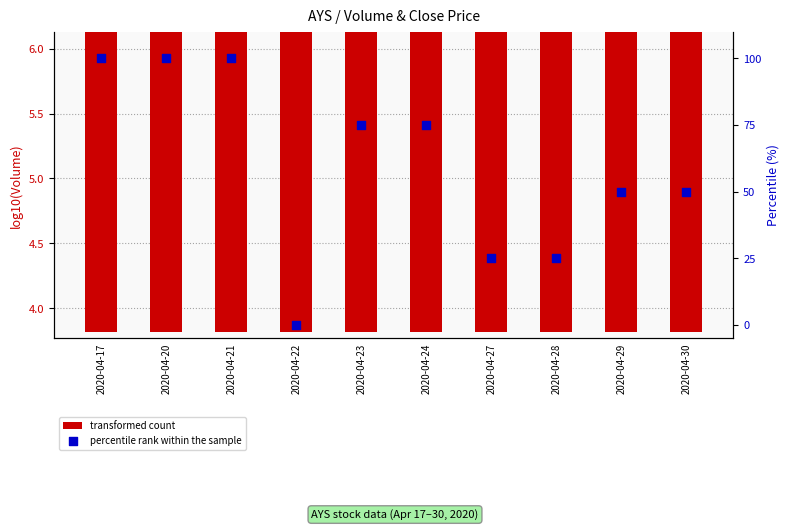

Which series reaches the maximum Y coordinate?

percentile rank within the sample